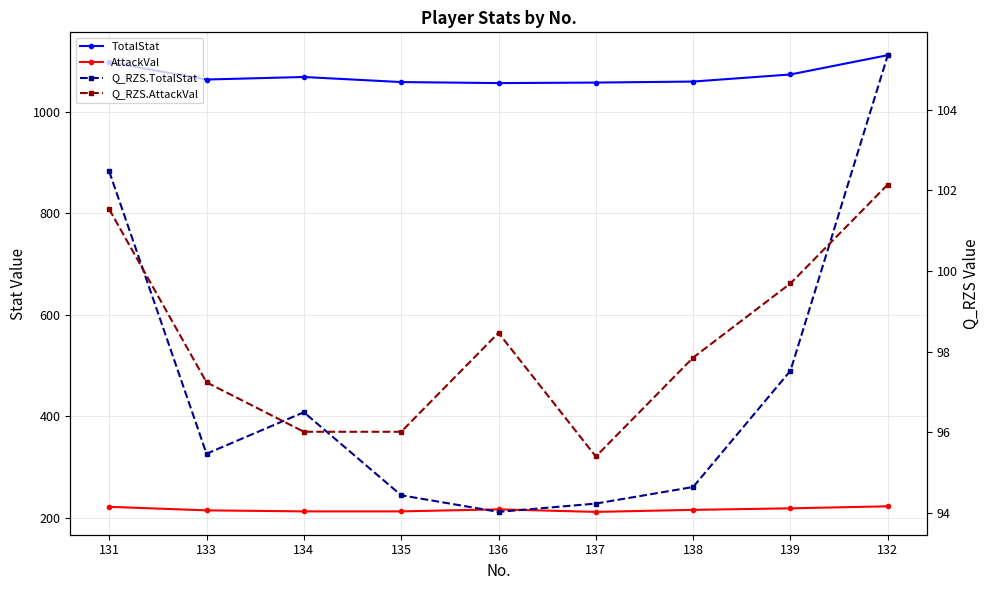

Reading left to right, transcribe all the data shown in this chart.

TotalStat: 1098.0	1064.0	1069.0	1059.0	1057.0	1058.0	1060.0	1074.0	1112.0
AttackVal: 222.0	215.0	213.0	213.0	217.0	212.0	216.0	219.0	223.0
Q_RZS.TotalStat: 102.5	95.5	96.5	94.4	94.0	94.2	94.6	97.5	105.4
Q_RZS.AttackVal: 101.5	97.2	96.0	96.0	98.5	95.4	97.9	99.7	102.1